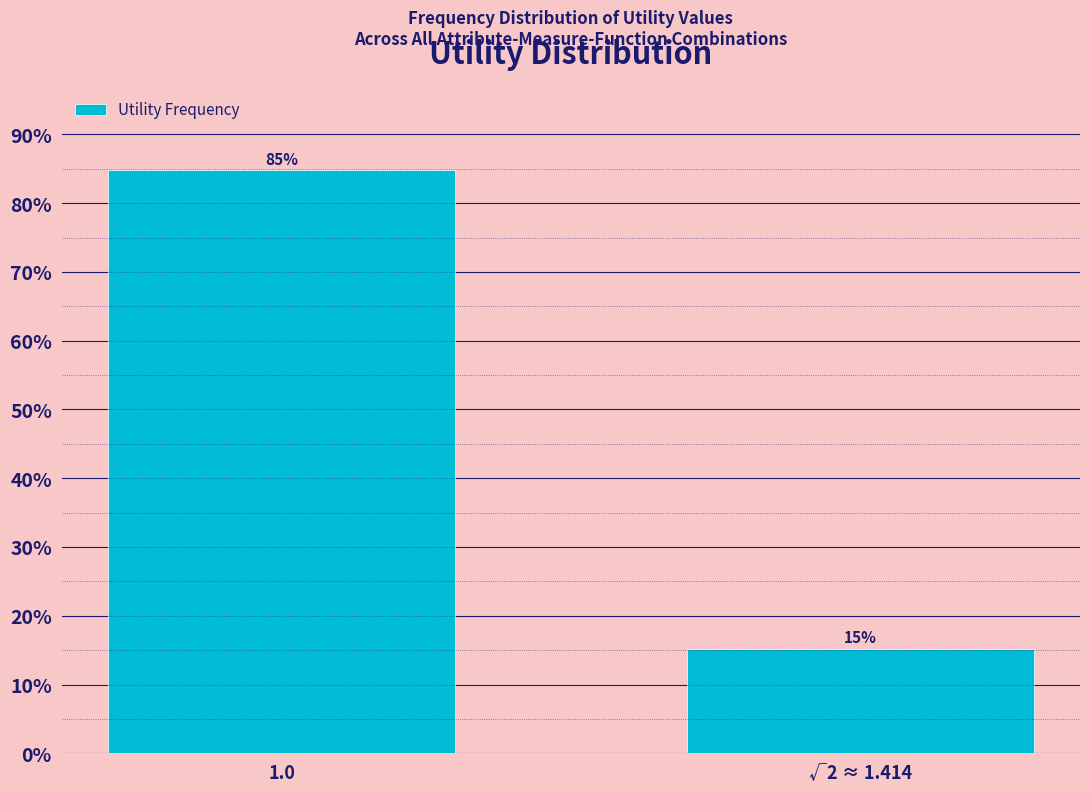

The chart shows a value of 23.8 at √2 ≈ 1.414. True or false?

False